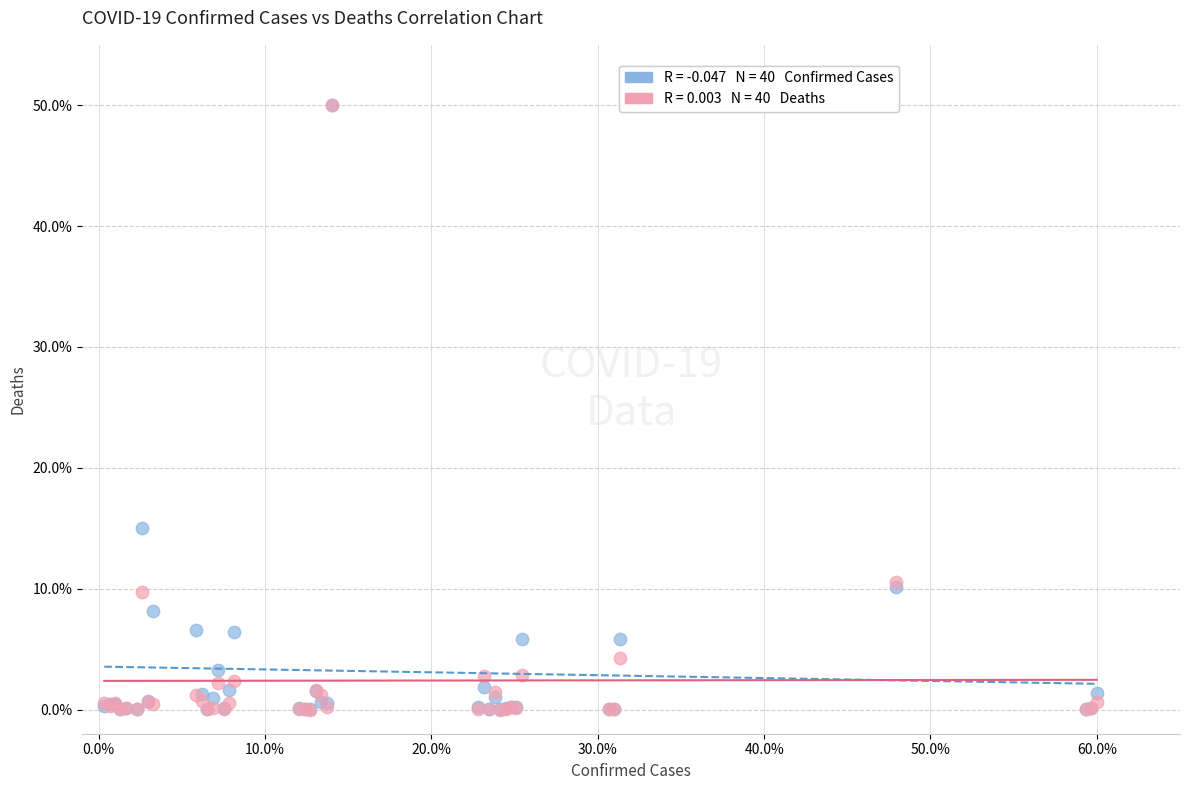

Across all series, what Y value is closest to 25?

15.0